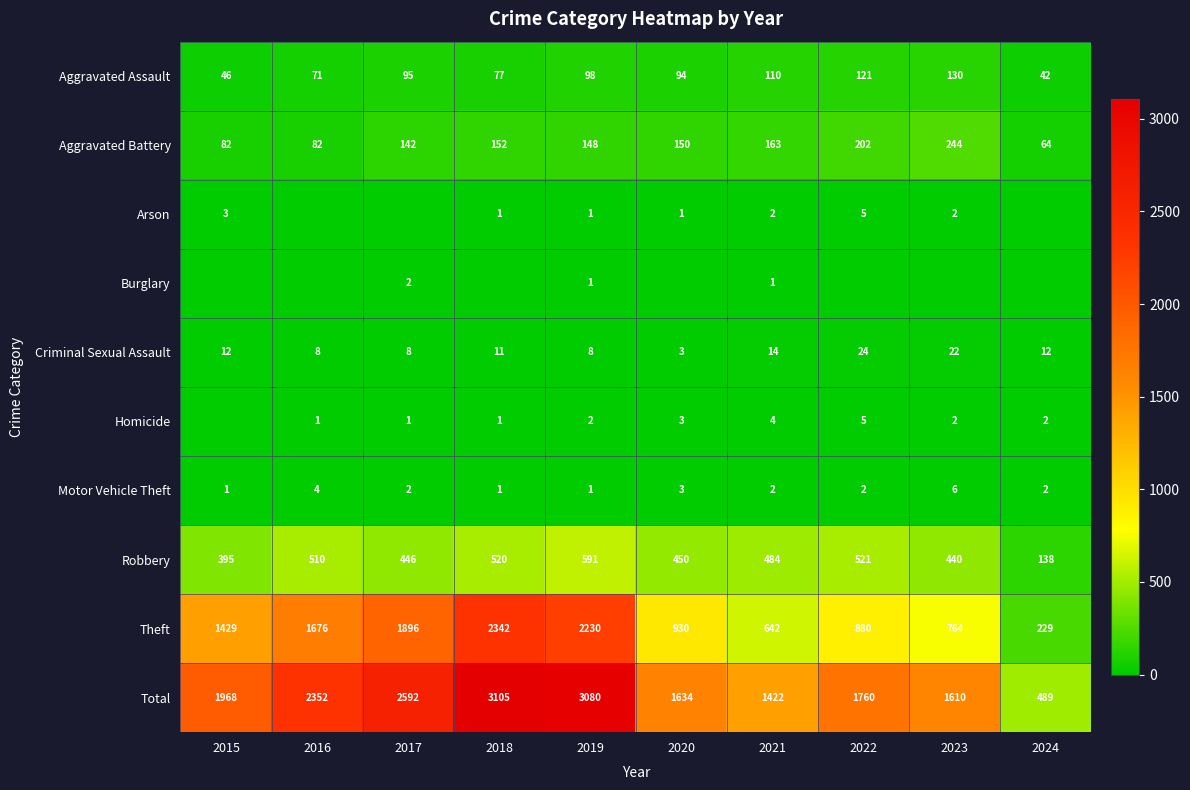

True or false: Burglary has a value of 1 at 2020.

False